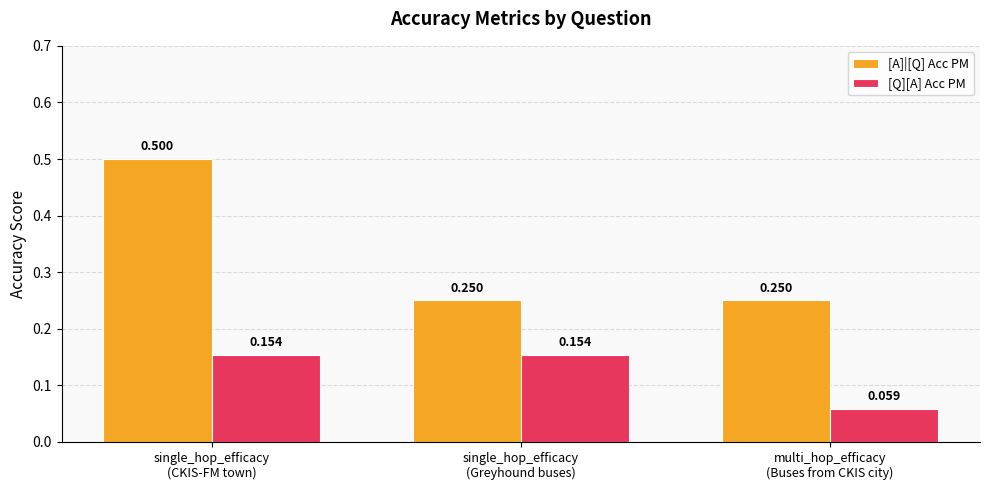

Which series has the largest total across all categories?

[A]|[Q] Acc PM